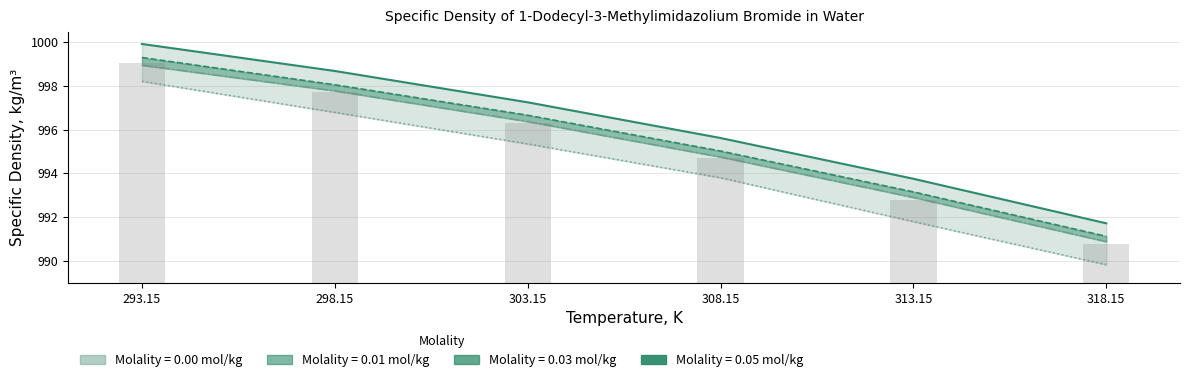

What position from the right is 313.15?

2